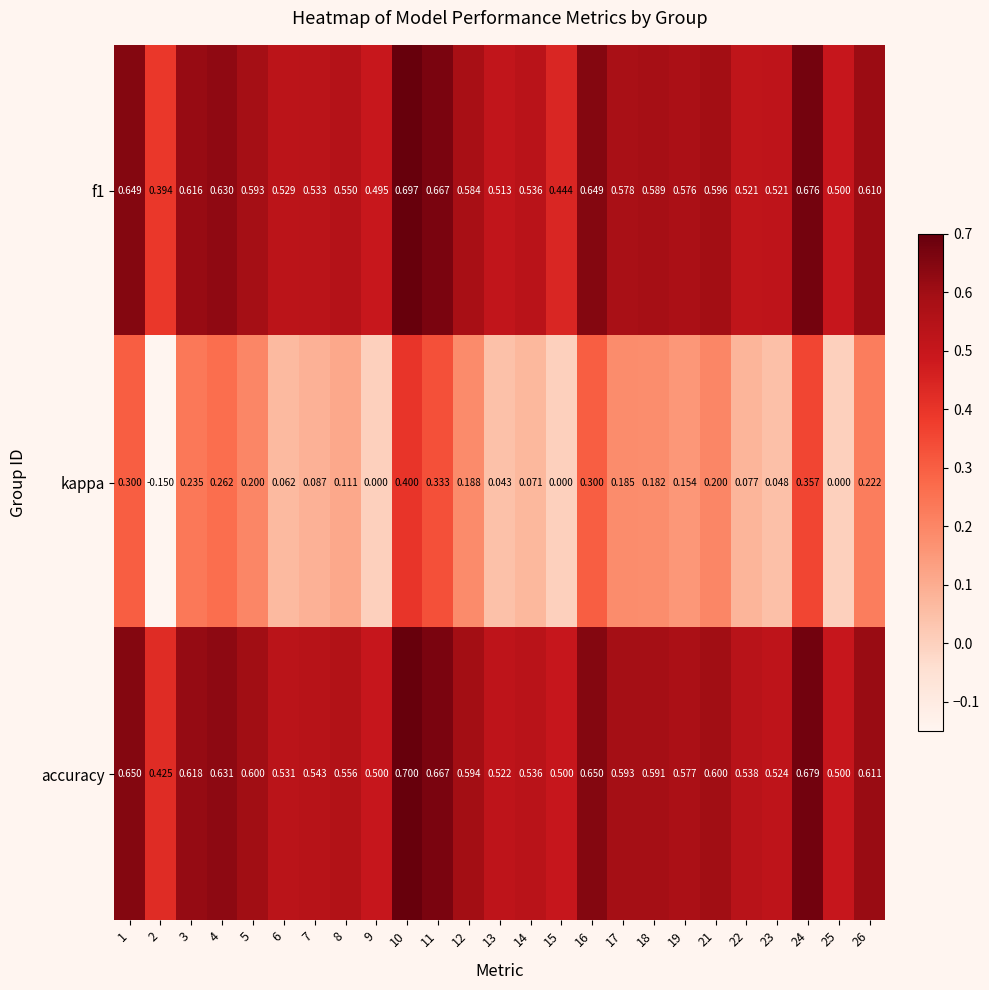

Is the value of f1 at 10 greater than the value of kappa at 11?

Yes